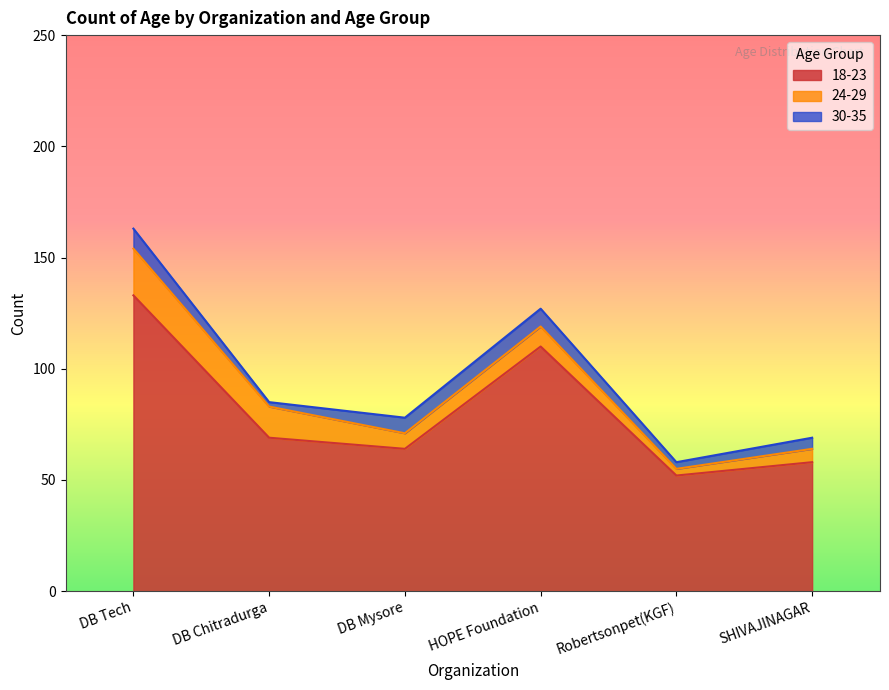

Does the chart display data point markers on the line(s)?

No